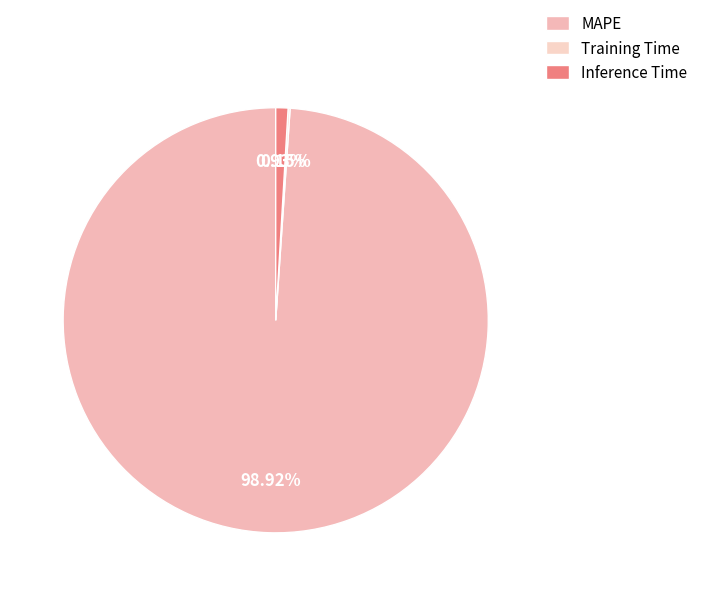

What percentage is the MAPE slice, to the nearest percent?

99%